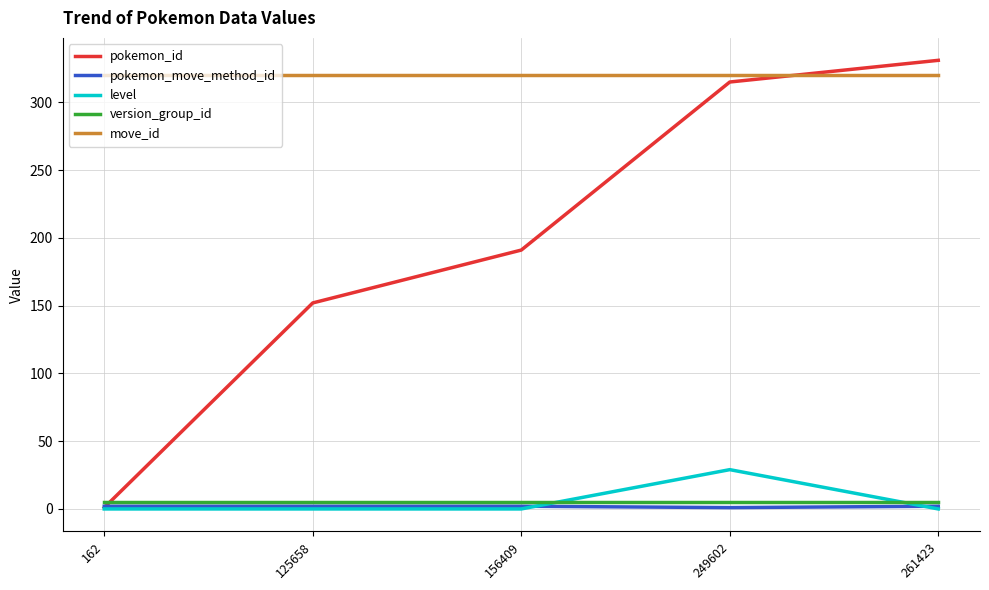

True or false: move_id and level intersect in this chart.

False